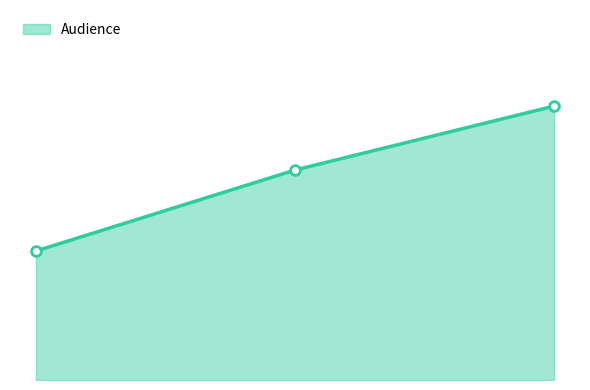

Does the chart have visible grid lines?

No